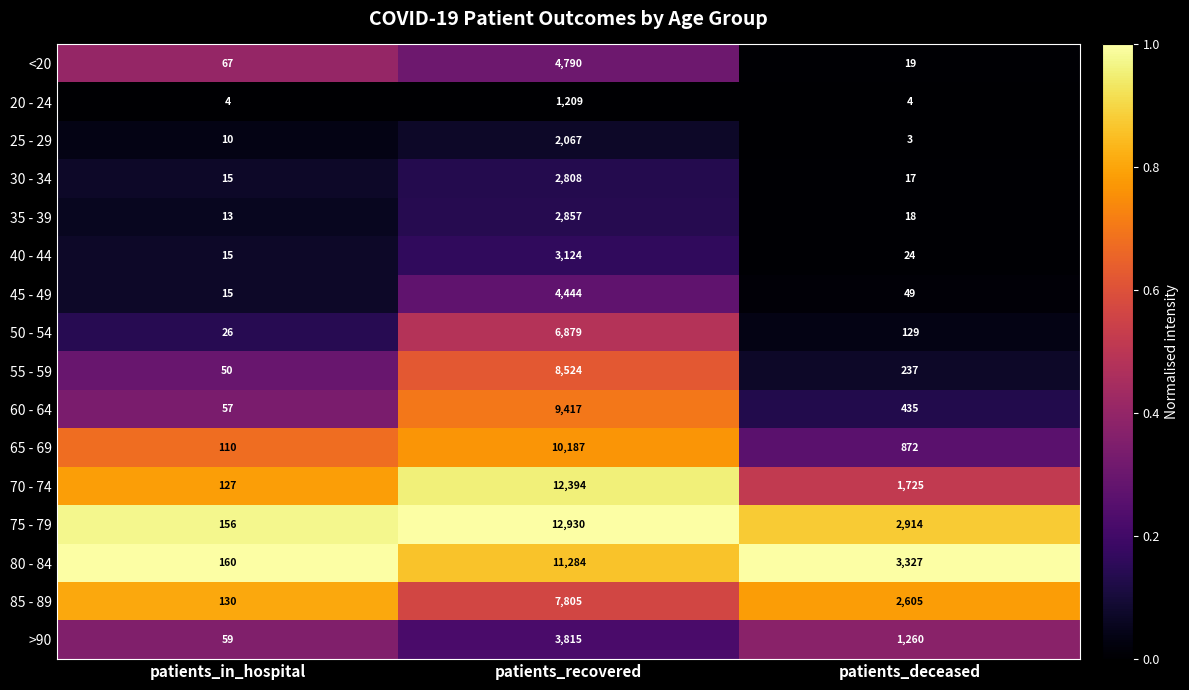

What is the difference between the maximum and second lowest values in the 50 - 54 series?

6750